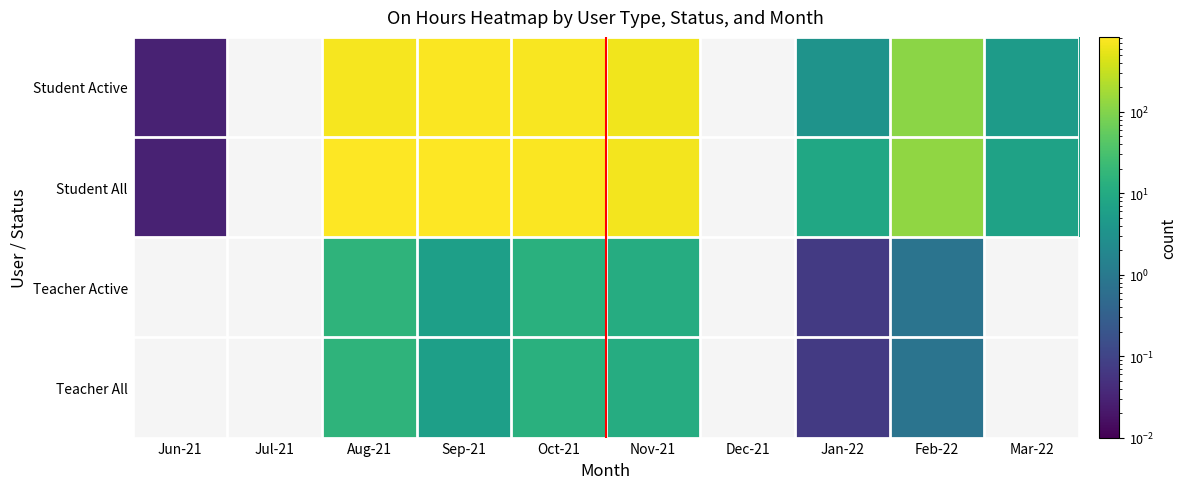

Which category has the lowest value in the Student Active series?

Jun-21